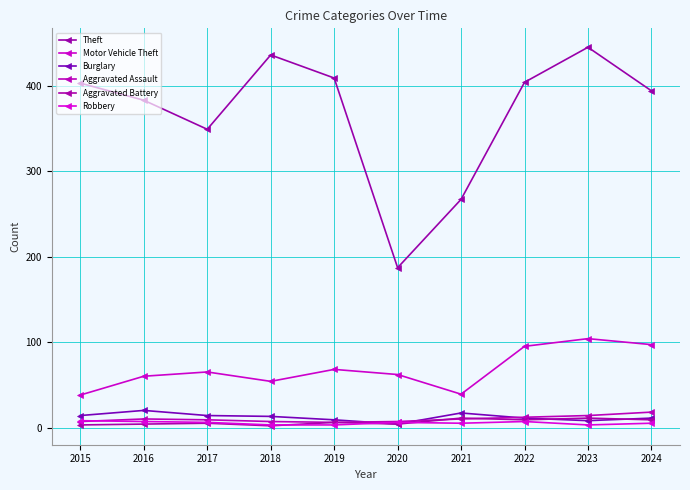

What value does the Aggravated Battery series have at 2020?

4